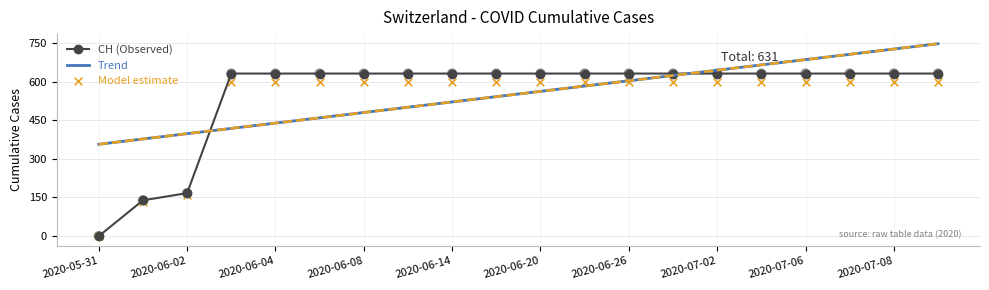

What are all the series names shown in the legend?

CH (Observed), Trend, Model estimate